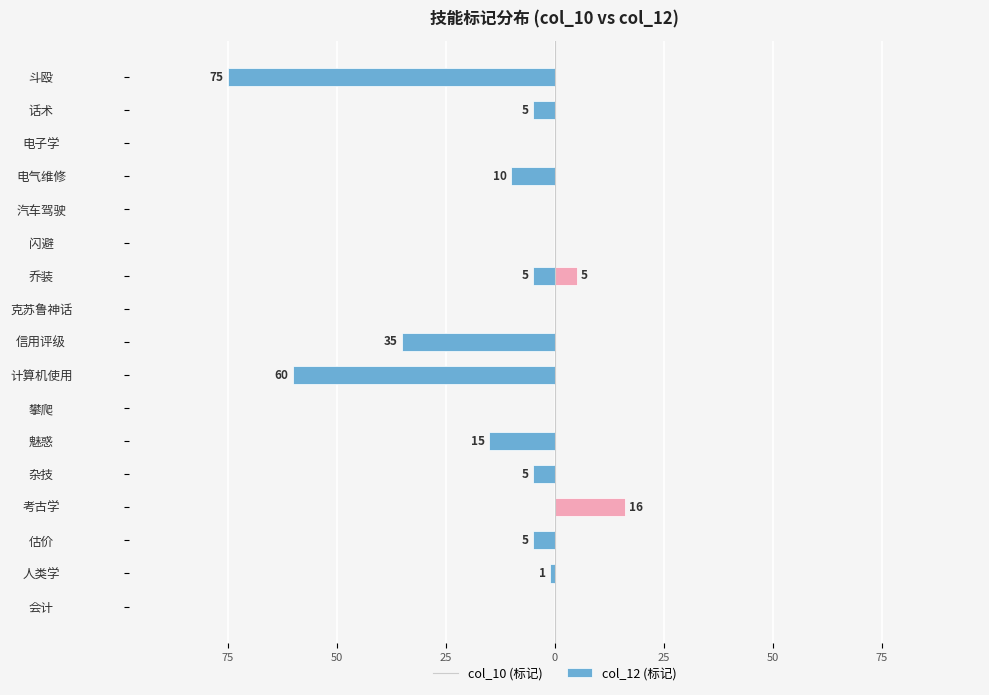

The col_12 series shows 0 at 斗殴. True or false?

True